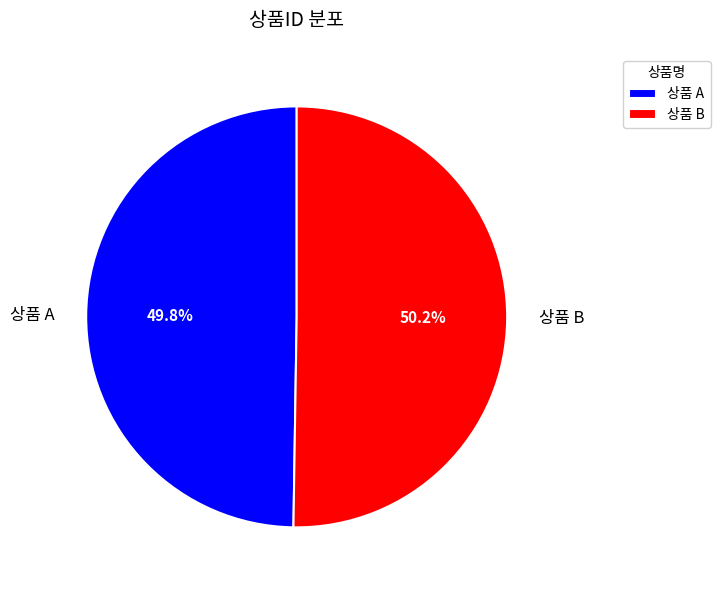

What portion of the pie excludes 상품 B?

49.8%